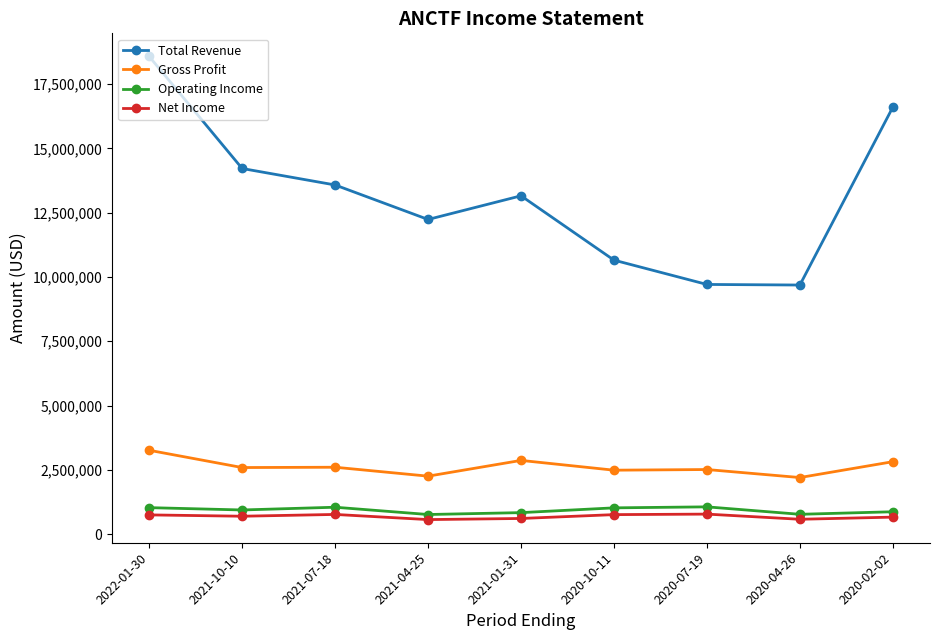

What position from the left is 2020-02-02?

9